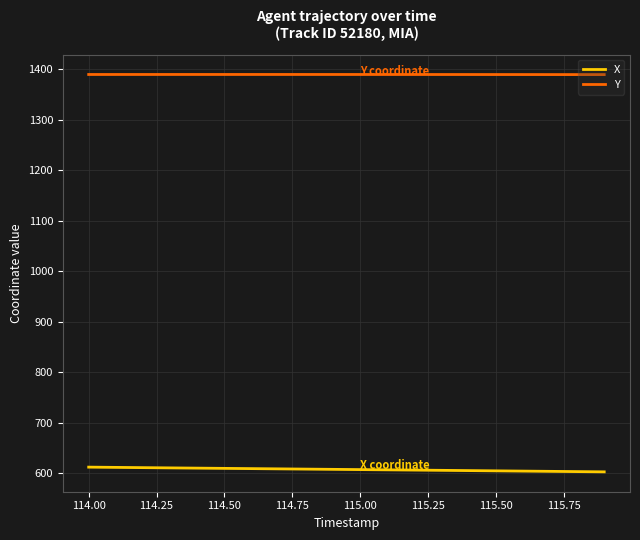

Which series has the largest total across all categories?

Y